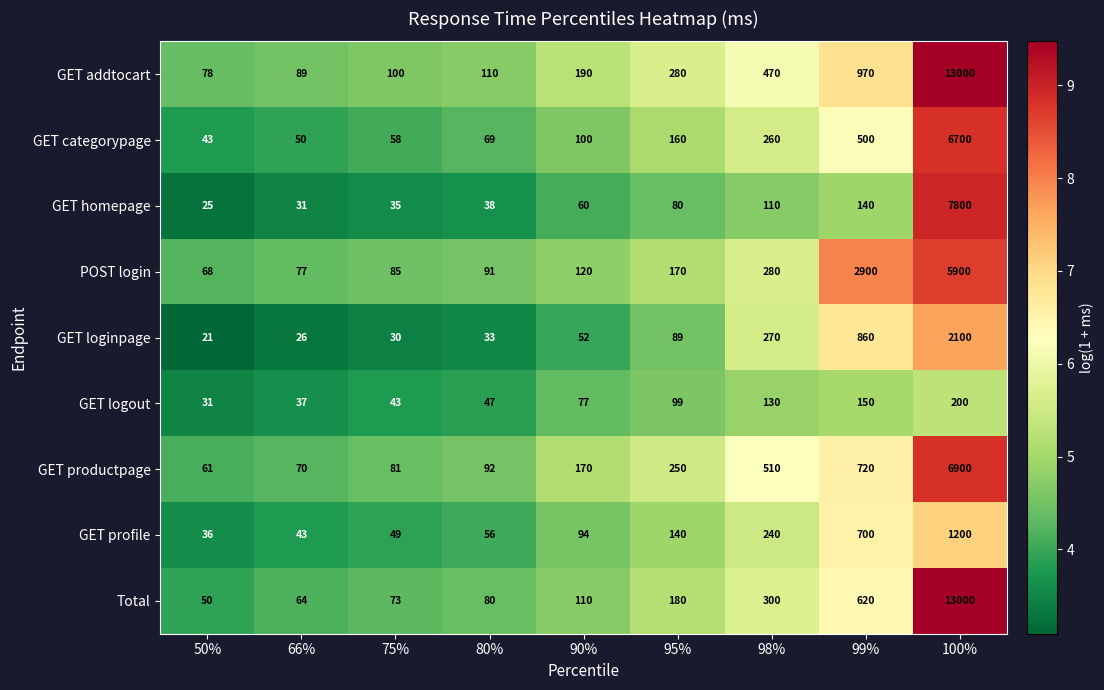

What is the minimum value shown in the chart?

21